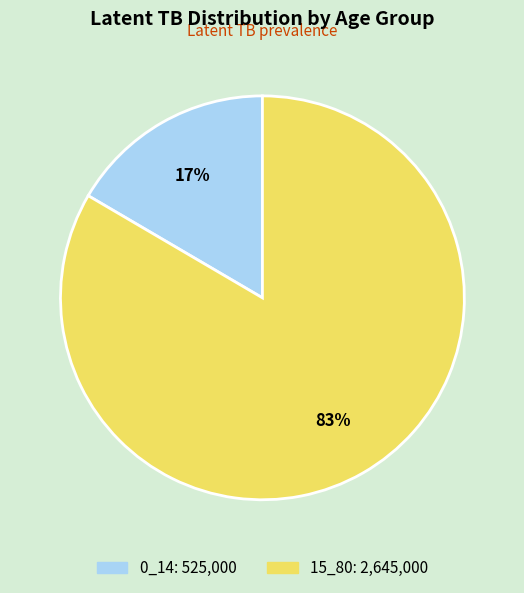

To the nearest percent, what portion does 0_14 represent?

17%